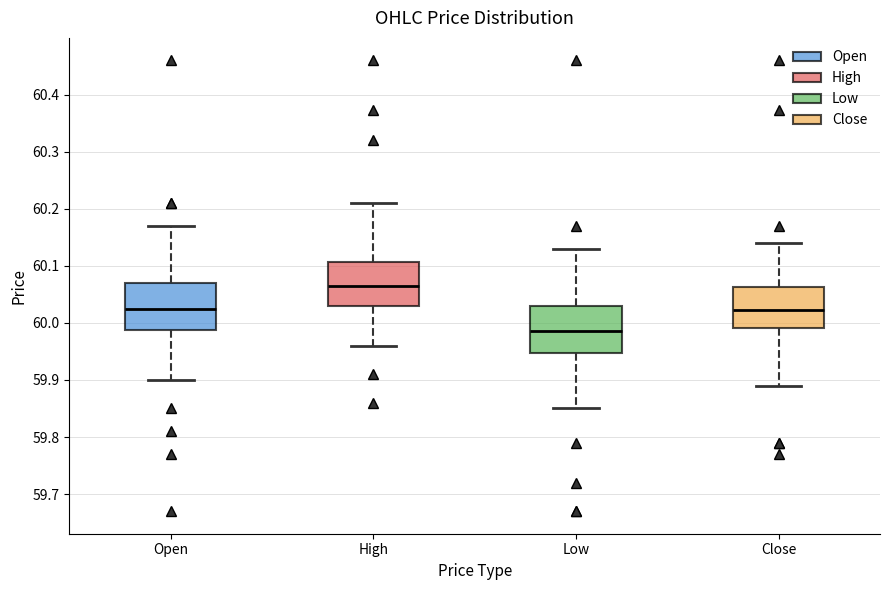

Reading left to right, read every box against the y-axis: the position of its median line, the range the box covers, and the ends of its whiskers. The values are not printed on the chart, so give them approximately, as read against the axis.

Open: median 60.03, box 59.99 to 60.07, whiskers 59.90 to 60.17
High: median 60.07, box 60.03 to 60.11, whiskers 59.96 to 60.21
Low: median 59.99, box 59.95 to 60.03, whiskers 59.85 to 60.13
Close: median 60.02, box 59.99 to 60.06, whiskers 59.89 to 60.14